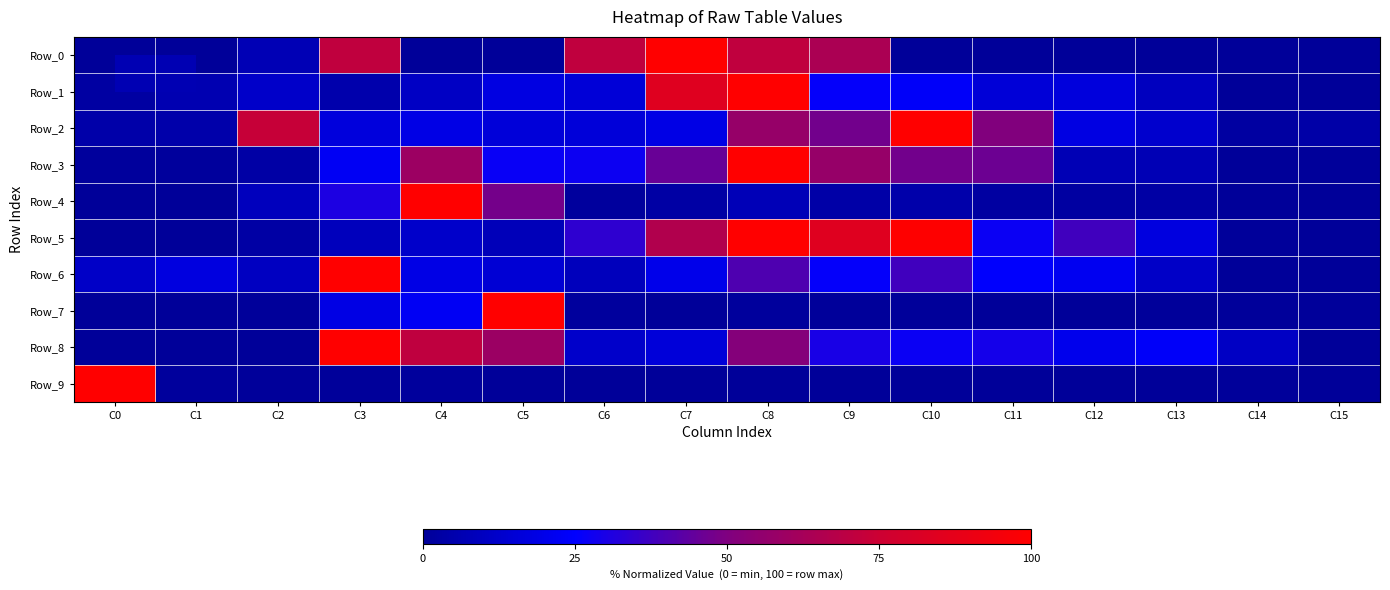

What is the total value across all series at C15?

4.8